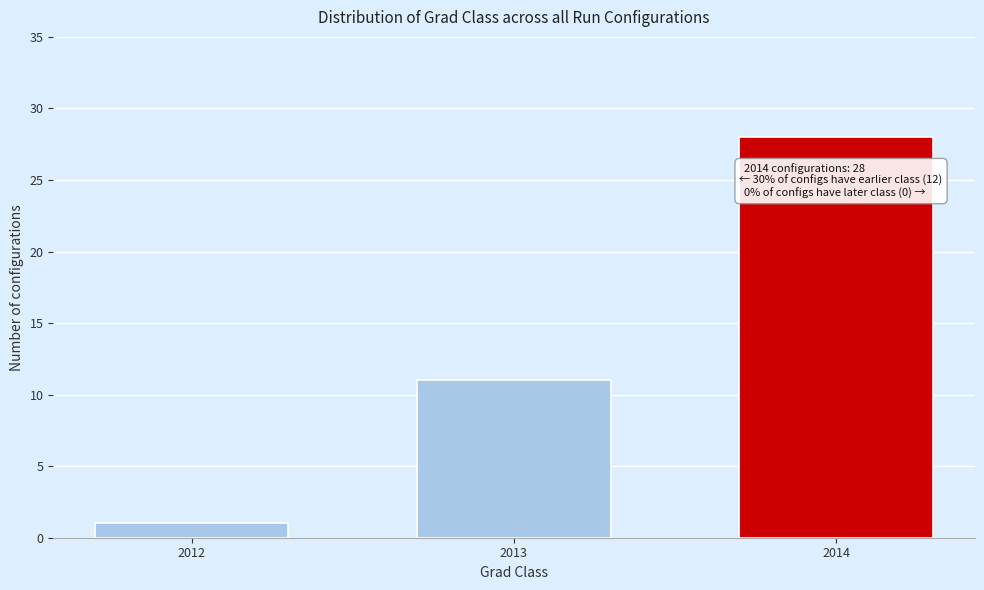

Reading right to left, transcribe all the data shown in this chart.

28	11	1